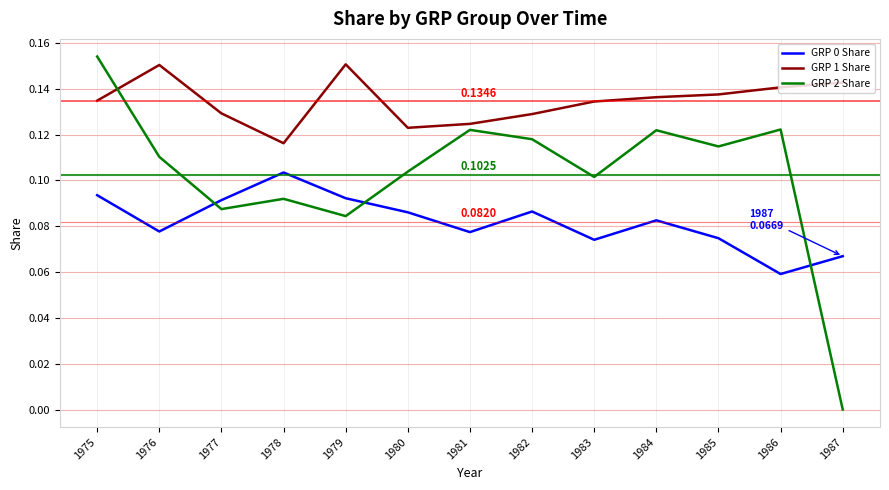

Which series has the largest range (max minus min)?

GRP 2 Share